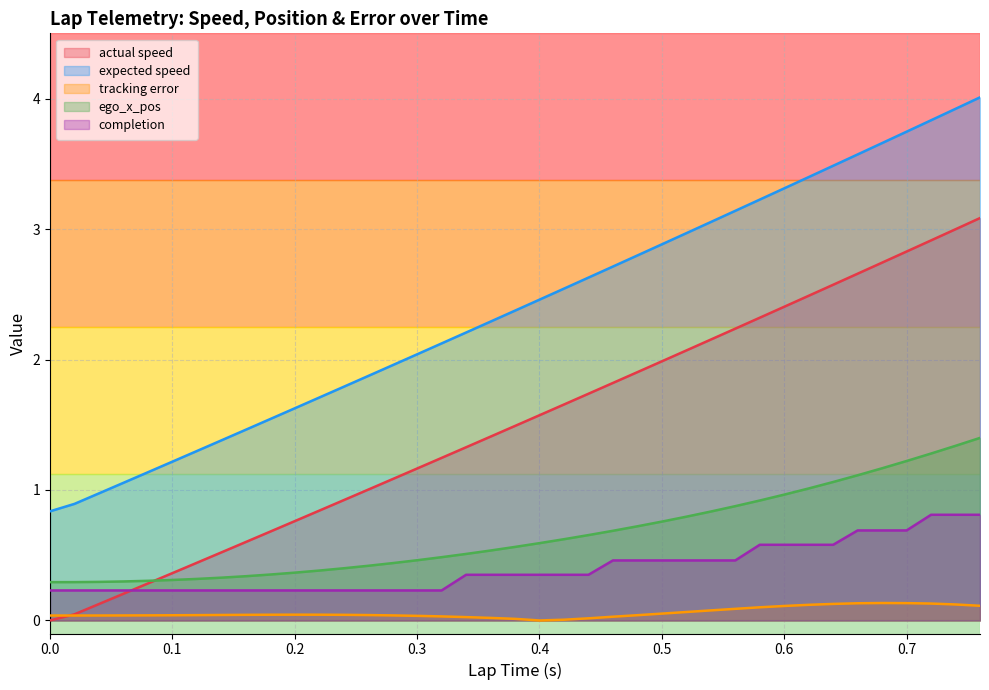

What is the label of the 27th point from the right?

0.24